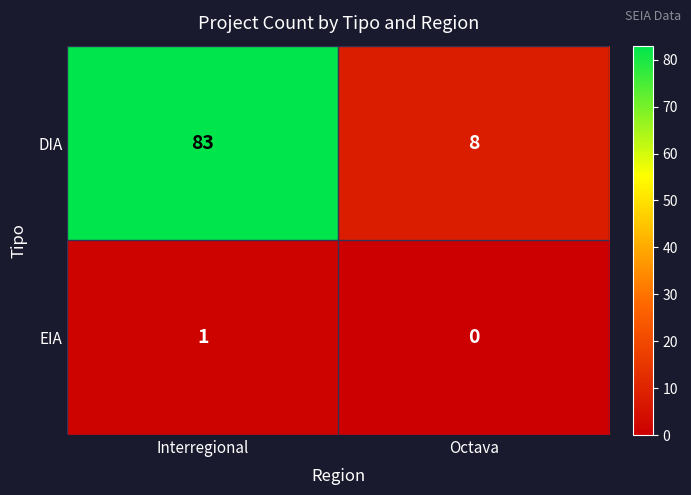

What is the greatest value displayed?

83